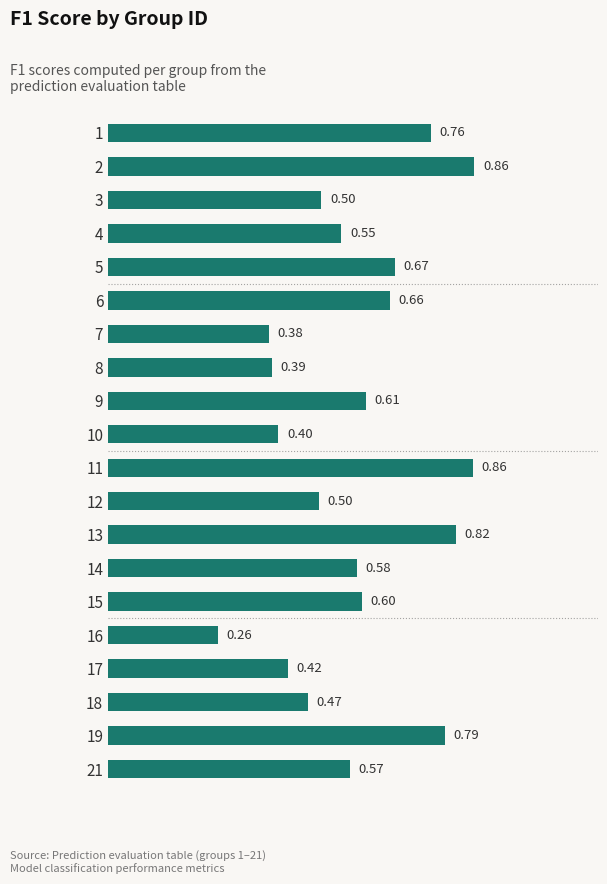

Which has a higher value, 15 or 5?

5